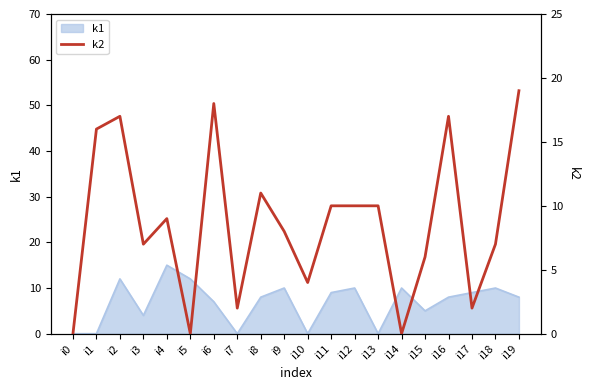

At which category does the chart reach its minimum across all series?

i0